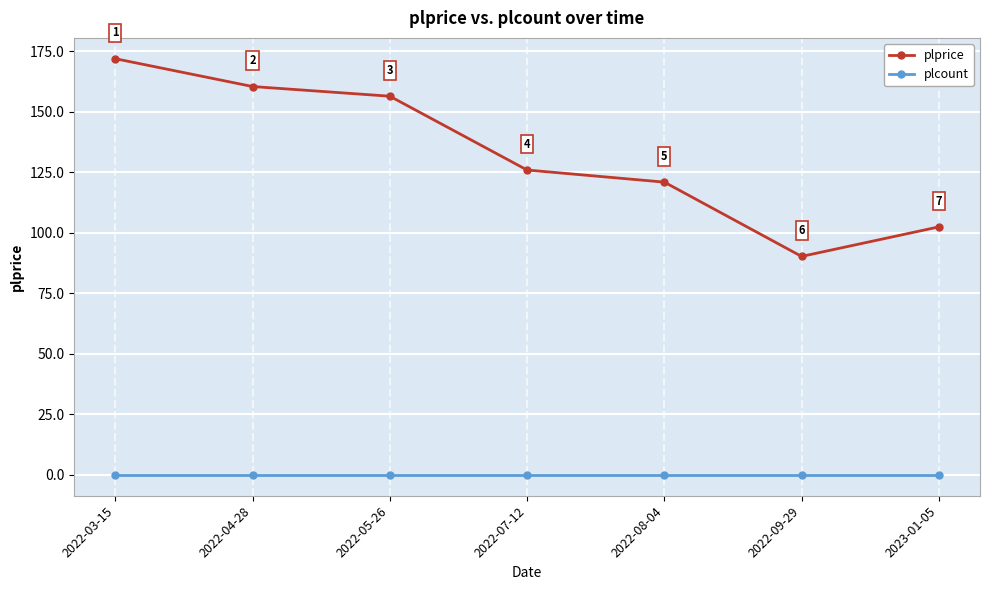

What is the spread (max minus min) of values at 2022-08-04?

121.0